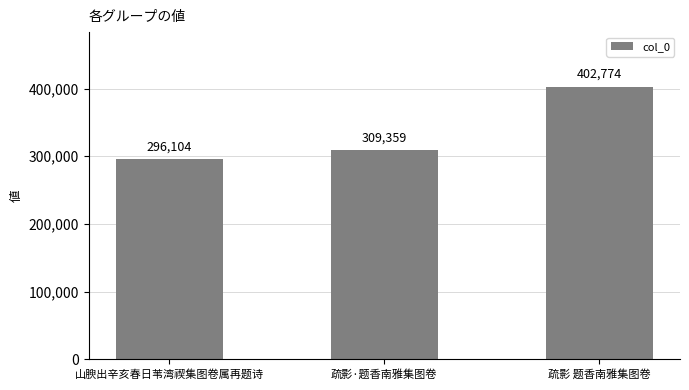

List the labels in order of value, smallest first.

山腴出辛亥春日苇湾禊集图卷属再题诗, 疏影·题香南雅集图卷, 疏影 题香南雅集图卷